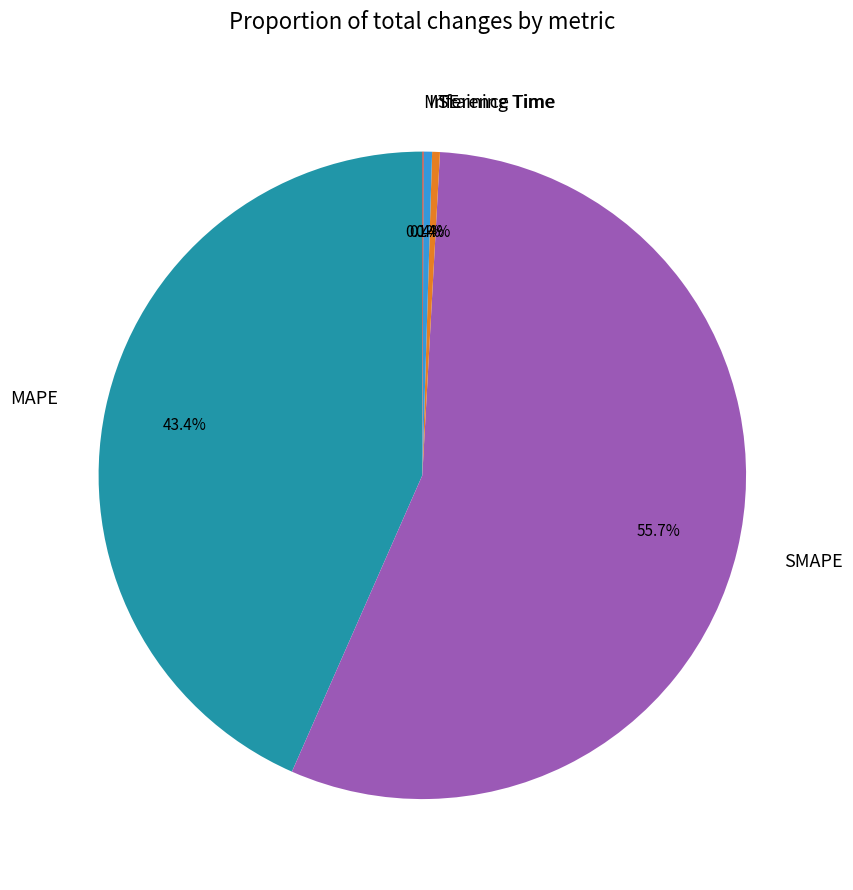

Which slice is the largest?

SMAPE